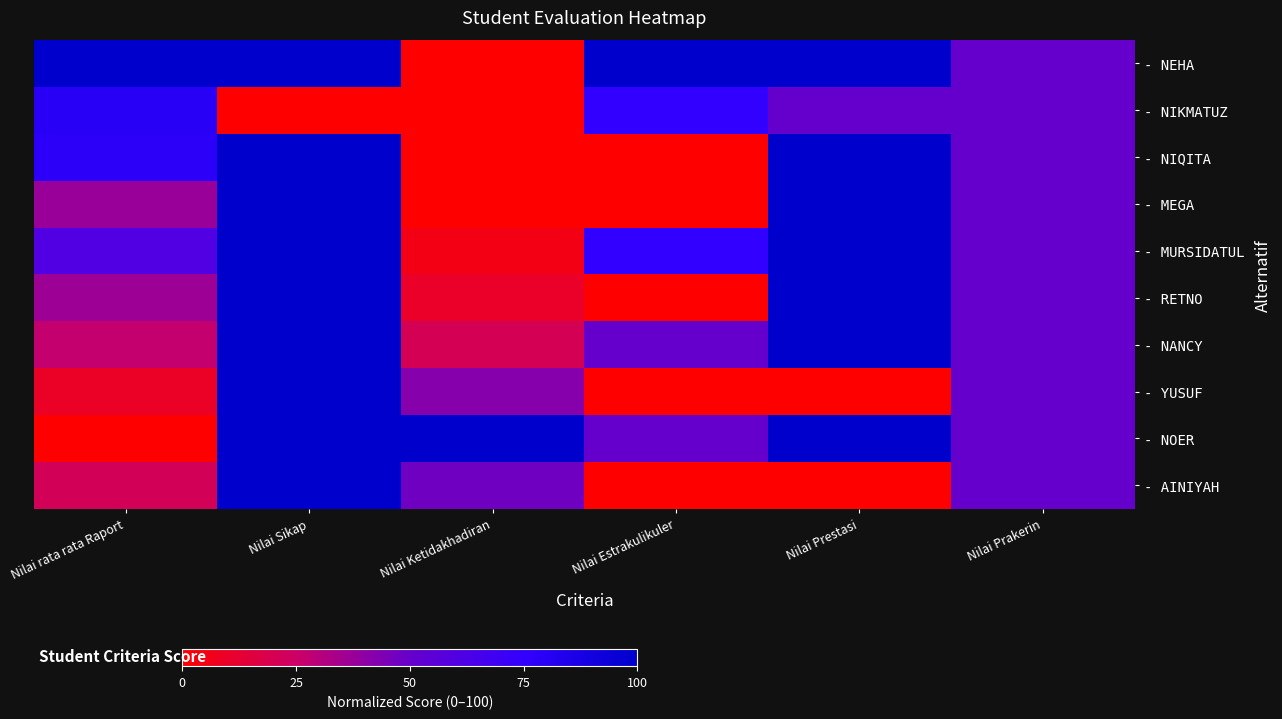

What is the total value across all series at Nilai Prestasi?

750.0